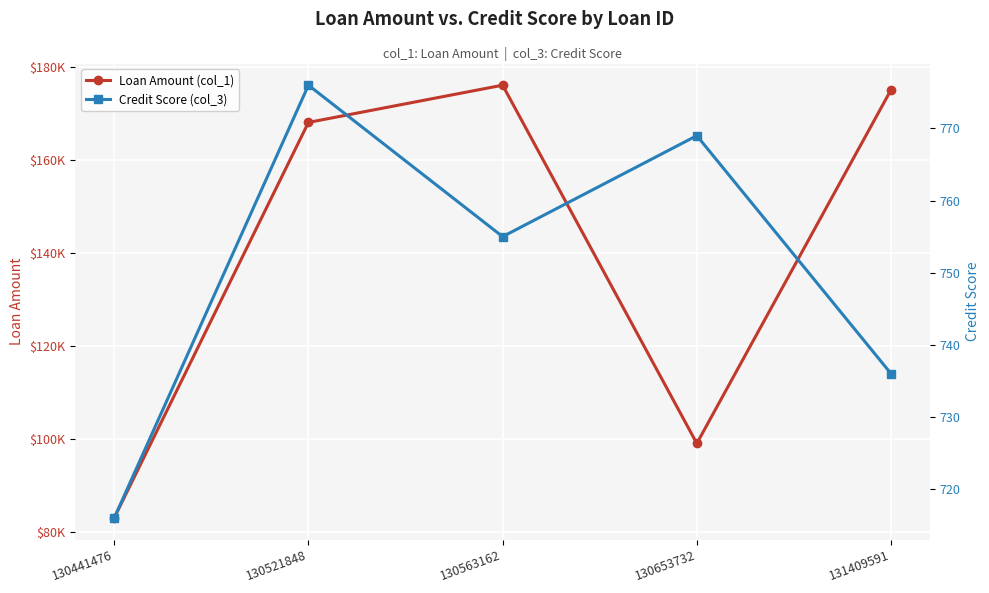

Reading right to left, what are all the values shown in this chart?

Loan Amount (col_1): 131409591=175000	130653732=99000	130563162=176000	130521848=168000	130441476=83000
Credit Score (col_3): 131409591=736	130653732=769	130563162=755	130521848=776	130441476=716